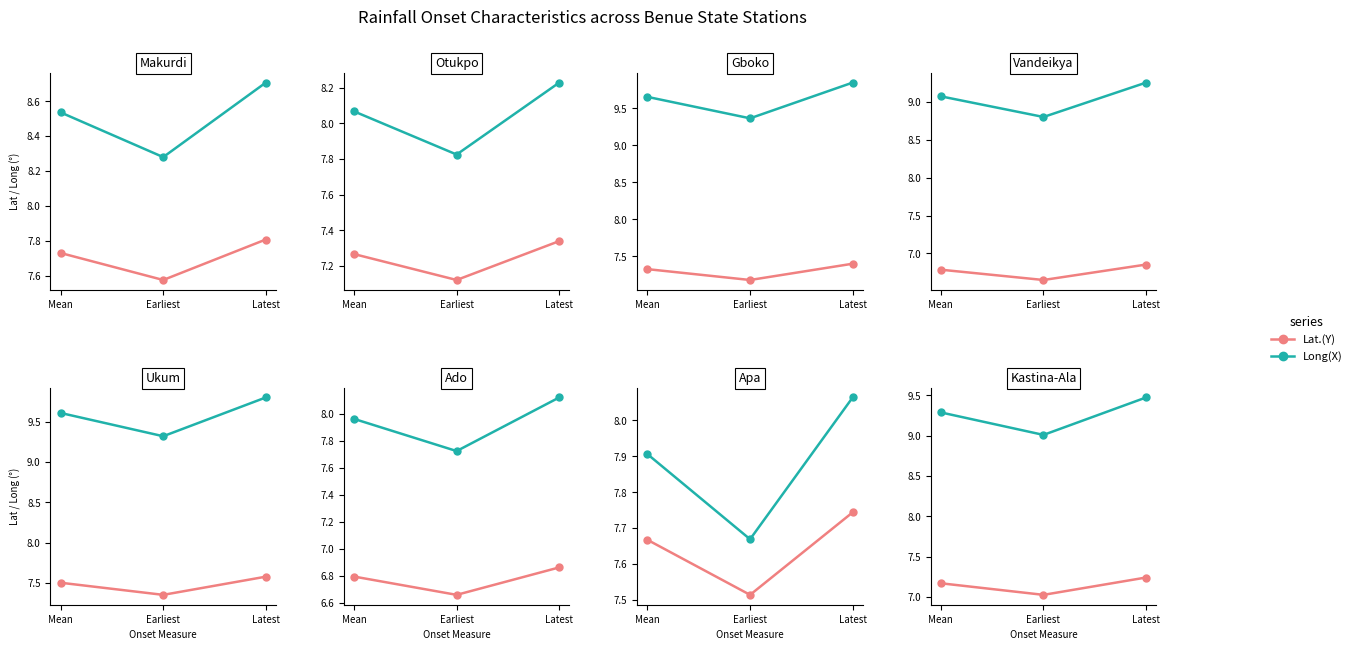

What are all the series names shown in the legend?

Lat.(Y), Long(X)